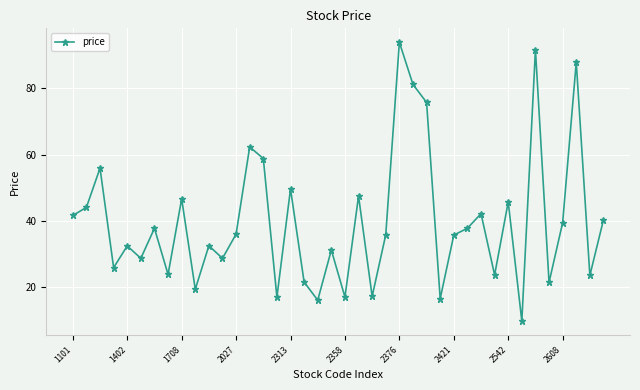

How many points are higher than both their immediate neighbors (excluding endpoints)?

14